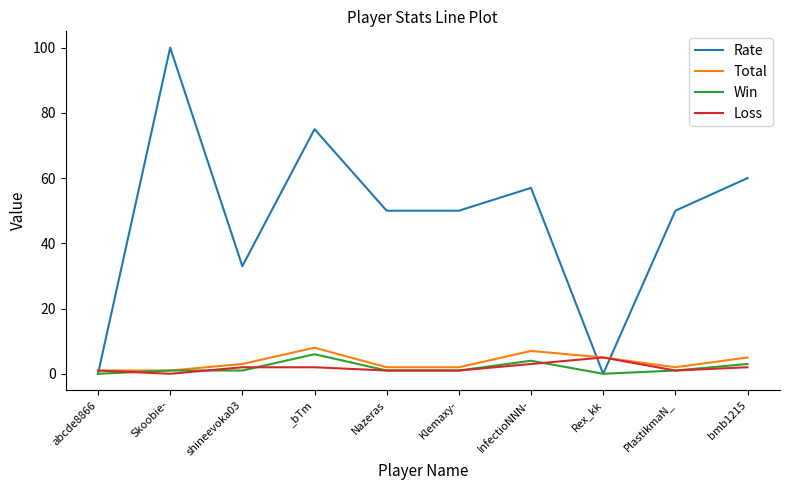

Which series changed the most between abcde8866 and shineevoka03?

Rate